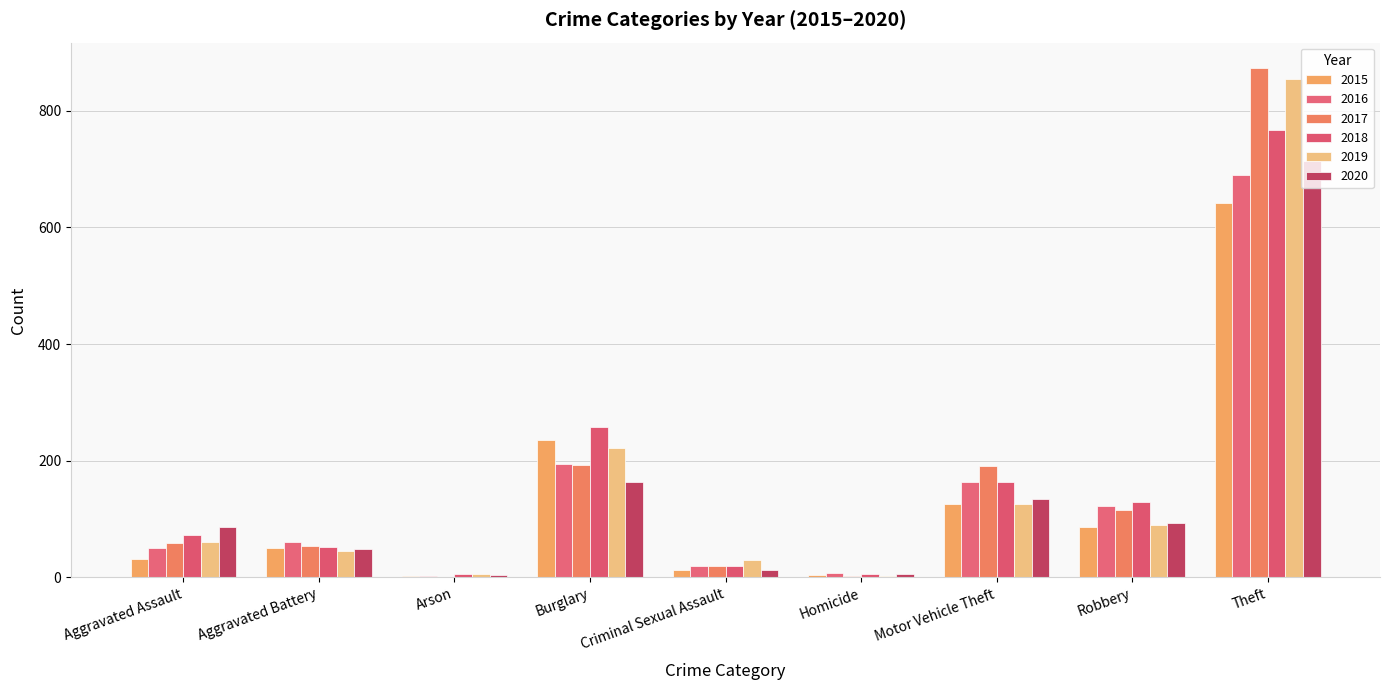

What is the sum of the 2015 values at Burglary and Aggravated Assault?

267